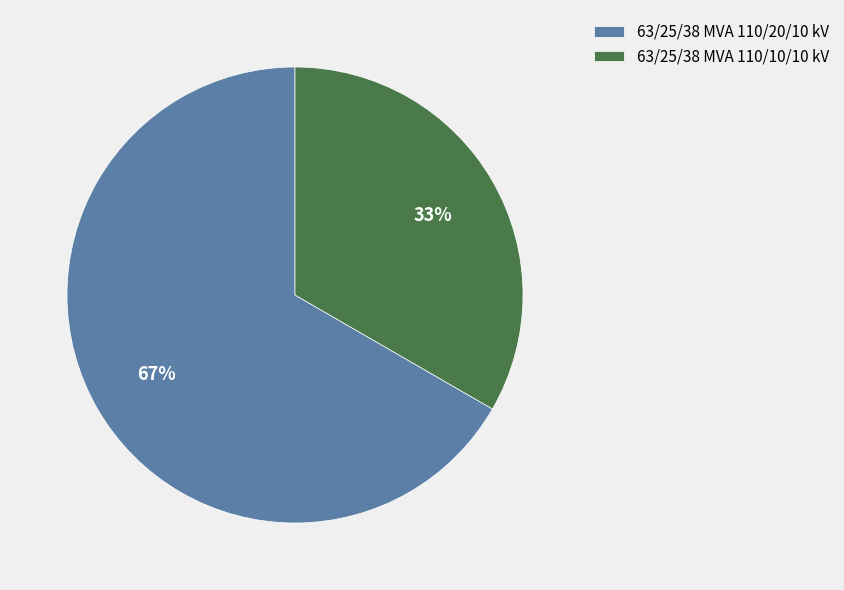

To the nearest percent, what is the average slice percentage?

50%